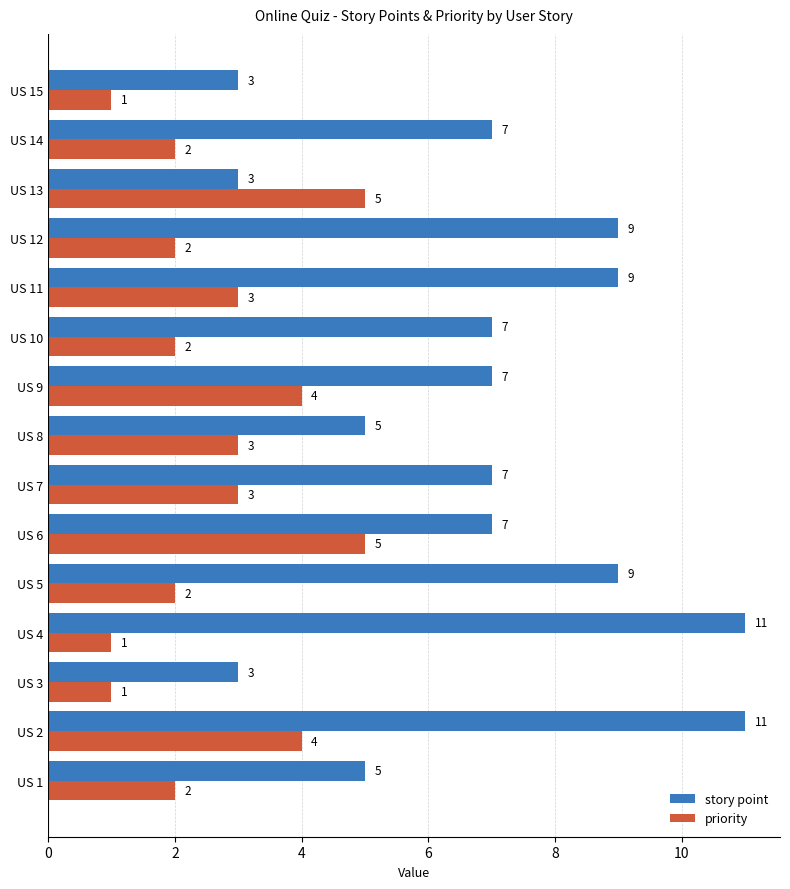

Is the value of story point at US 12 greater than the value of priority at US 9?

Yes